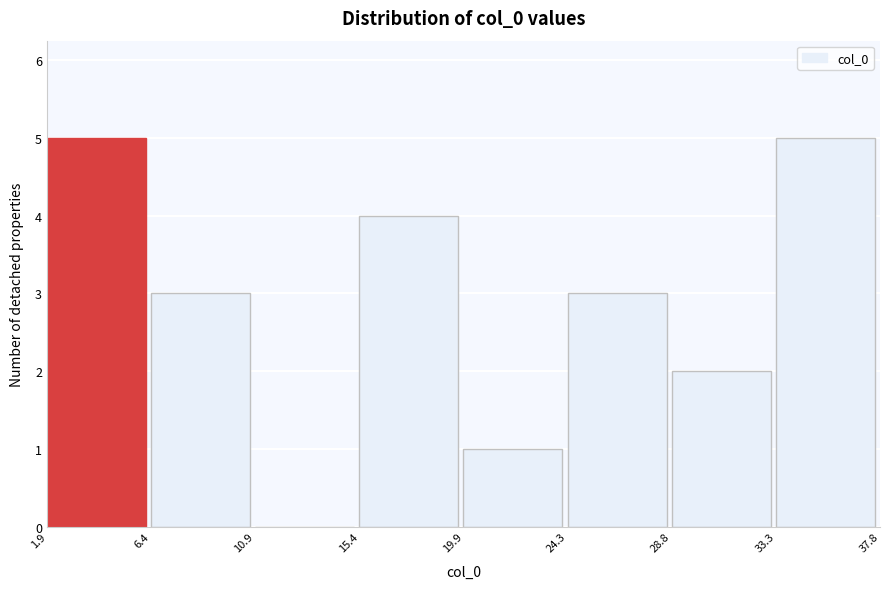

What is the height of the bar covering 19.9 to 24.3 on the x-axis? The values are not printed on the chart, so give them approximately, as read against the axis.

1